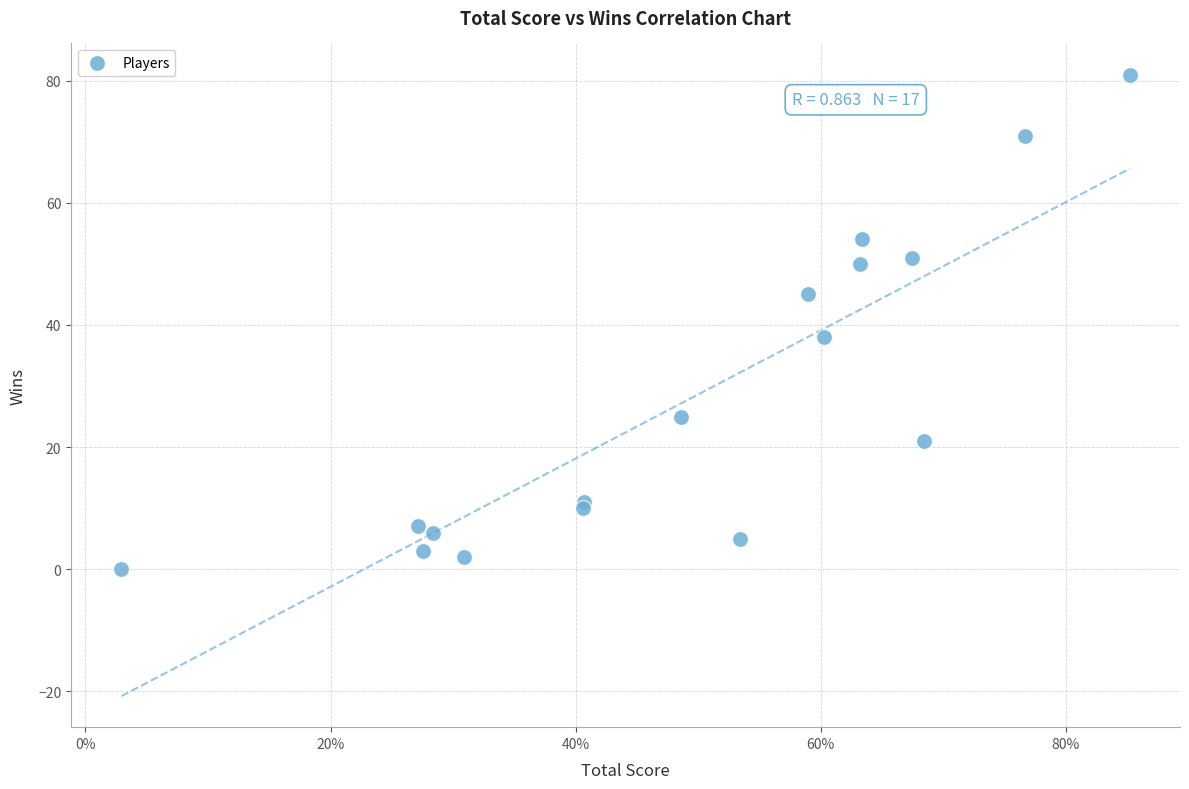

What Y value in the scatter plot is closest to 40?

38